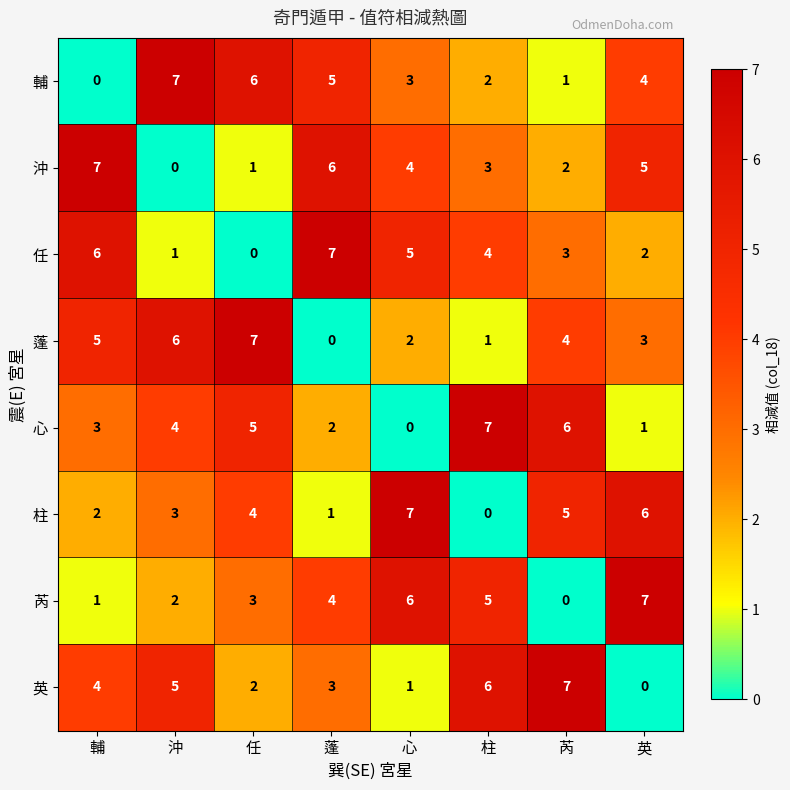

What is the difference between the maximum and second lowest values in the 柱 series?

6